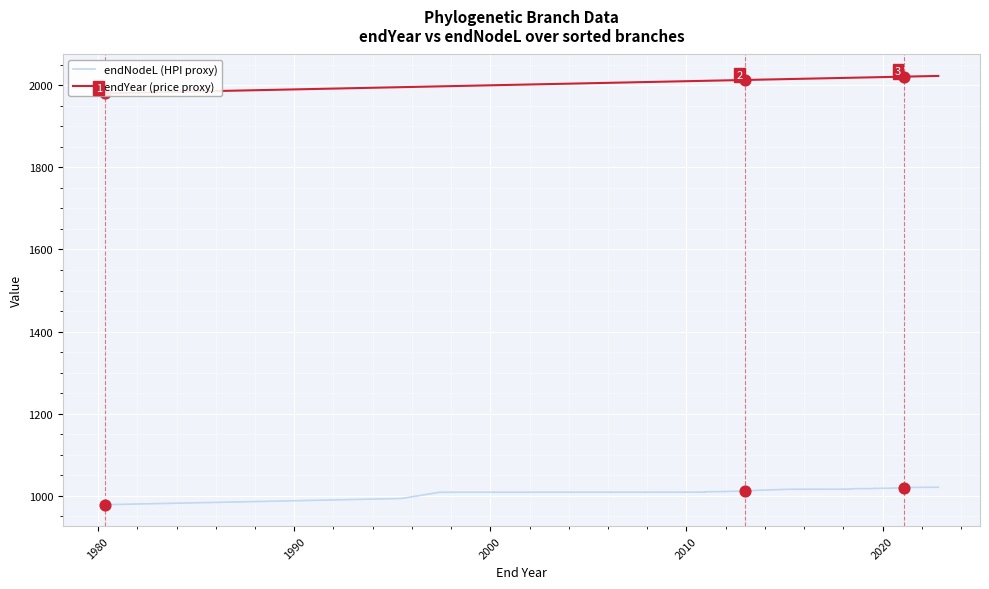

Is the value of endYear (price proxy) at 11 greater than the value of endNodeL (HPI proxy) at 30?

Yes